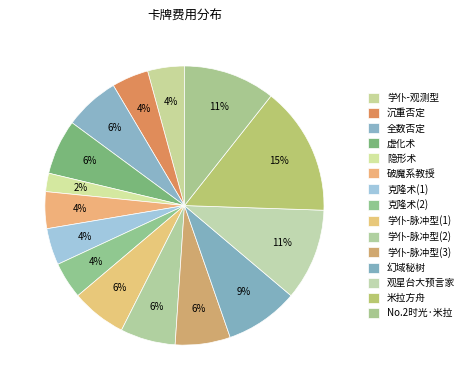

Is there a majority slice in this chart?

No